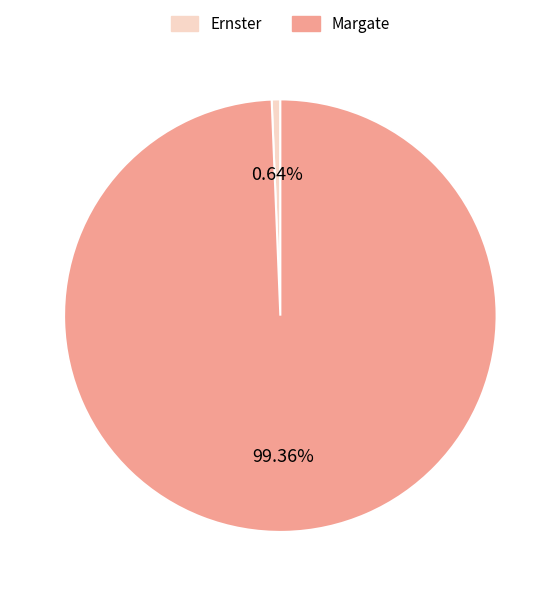

Between Margate and Ernster, which is larger?

Margate